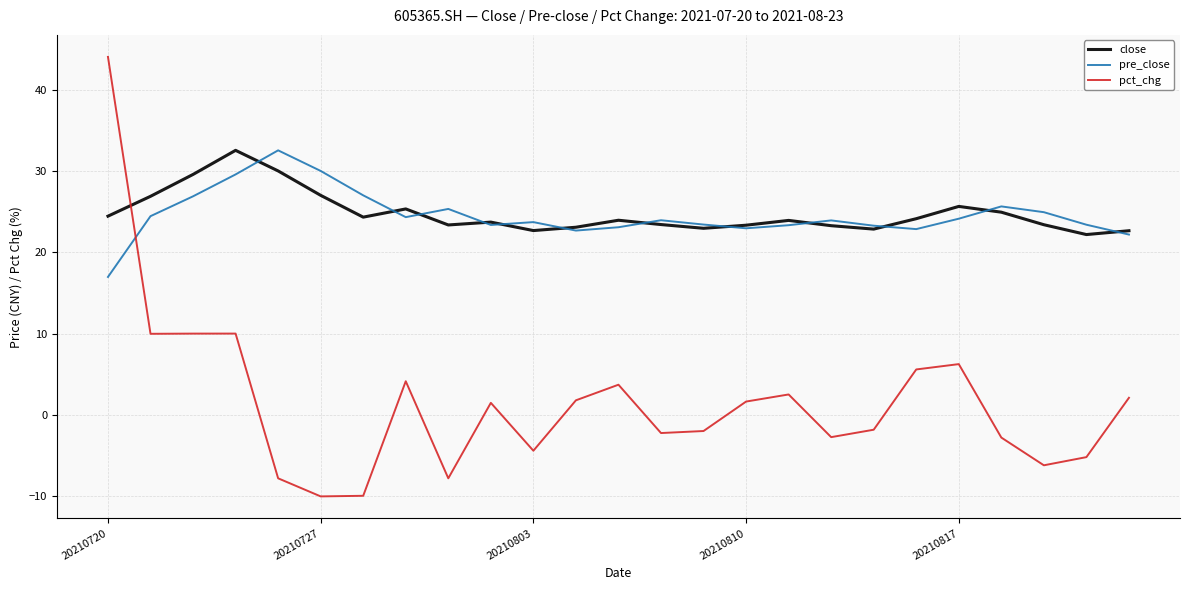

Which series has the largest range (max minus min)?

pct_chg